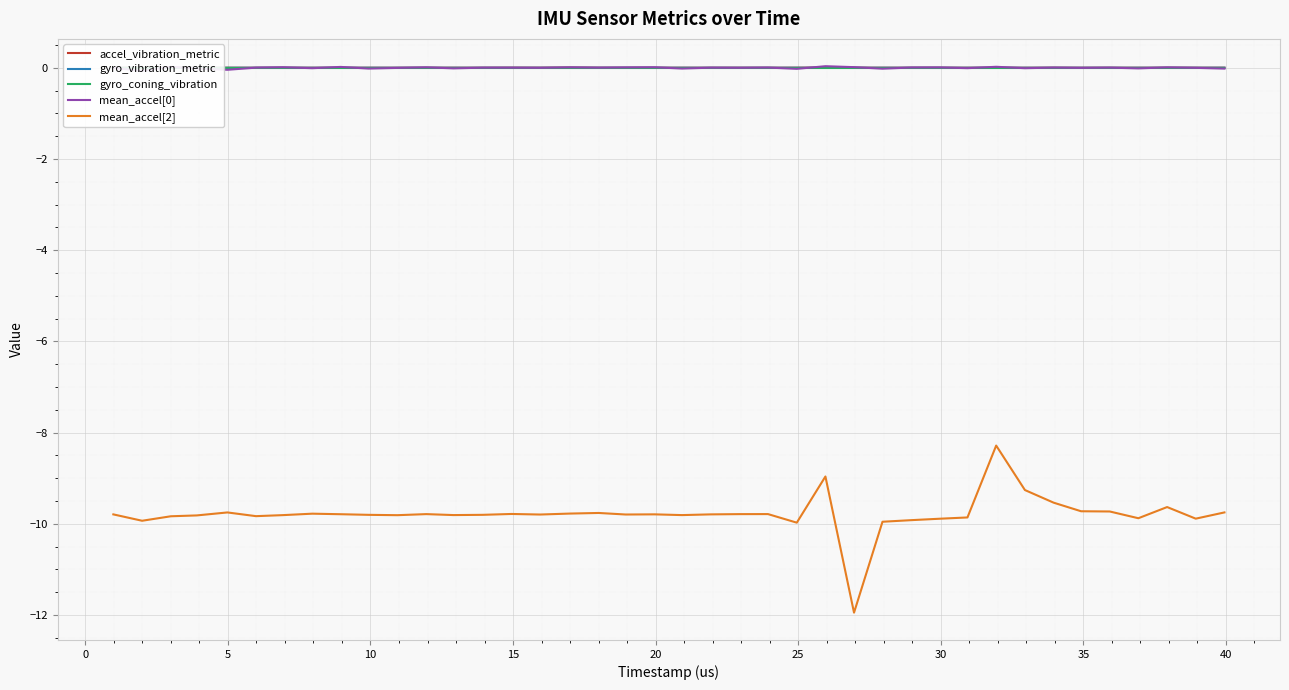

Which series has the largest range (max minus min)?

mean_accel[2]